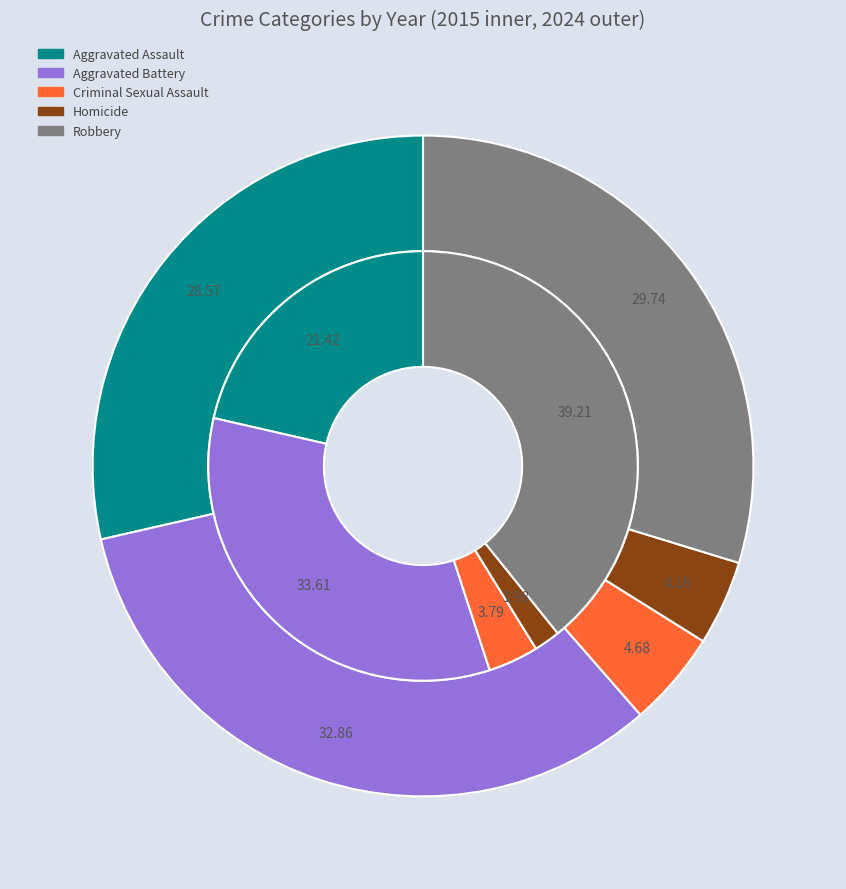

Between values_2015 and 2, which series saw the biggest shift?

values_2024